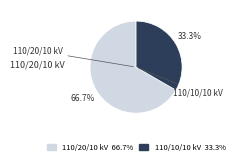

Is there any slice that represents more than half of the pie?

Yes